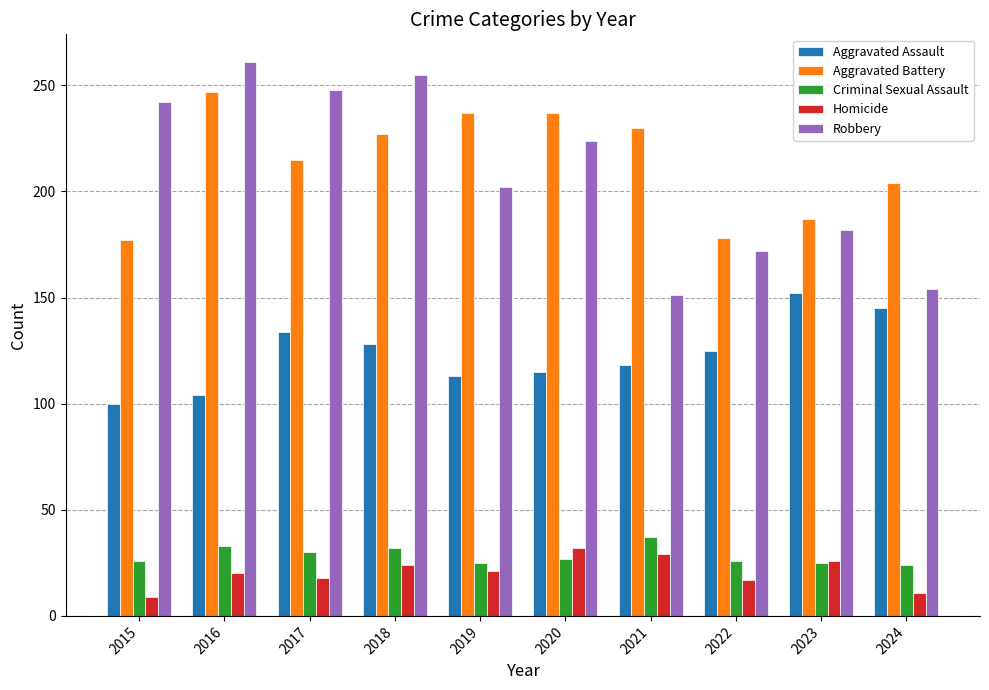

Which series has the widest spread of values?

Robbery